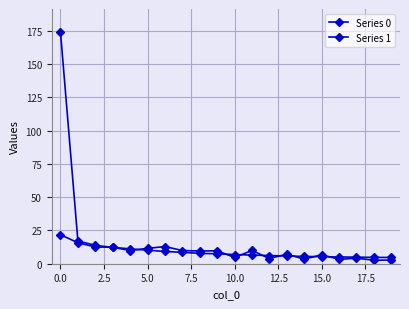

What is the label of the 3rd point from the right?

17